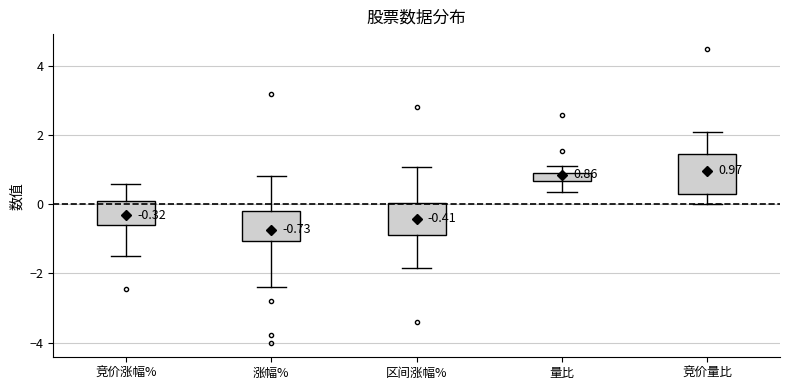

Which box is the tallest, from its lower edge to its upper edge?

竞价量比